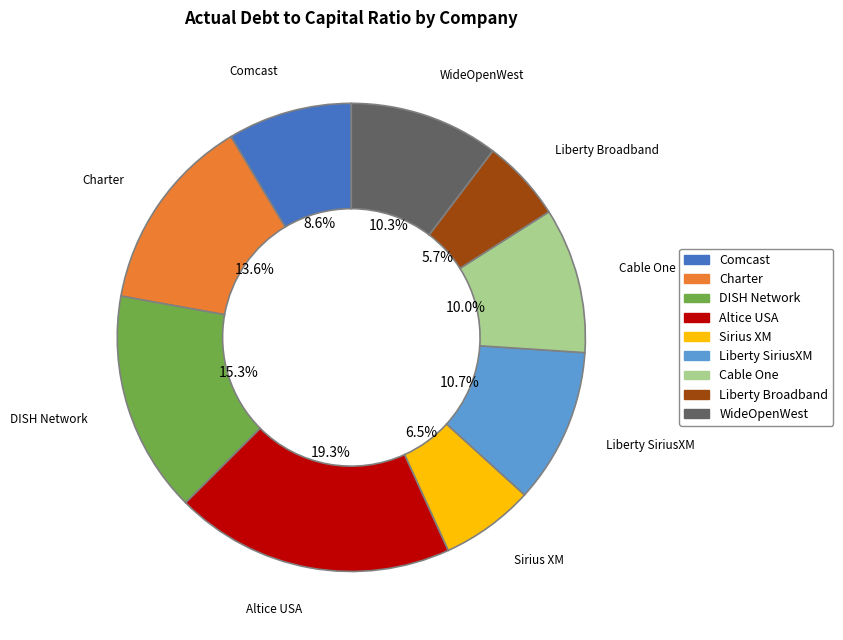

True or false: Sirius XM accounts for 1% of the total.

False